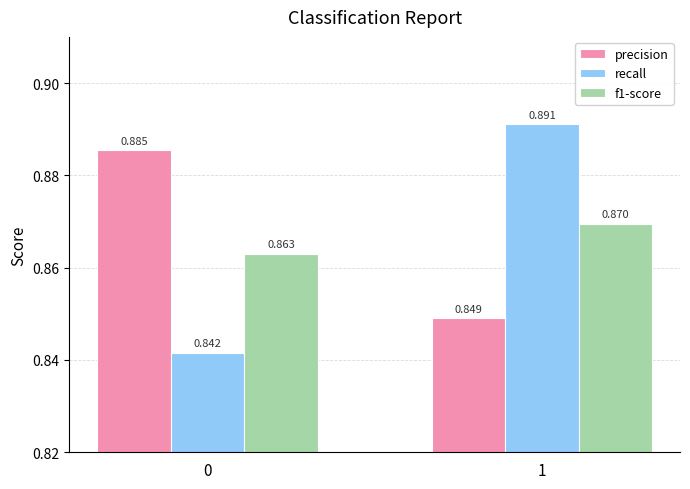

Which label corresponds to the largest value in the chart?

1